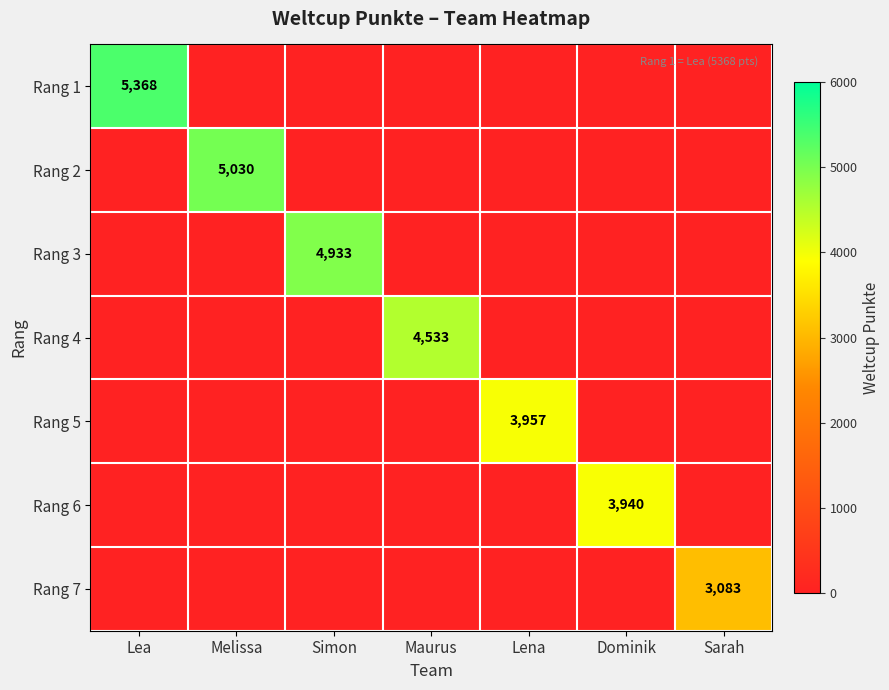

True or false: Rang 3 has a value of -2091 at Lena.

False